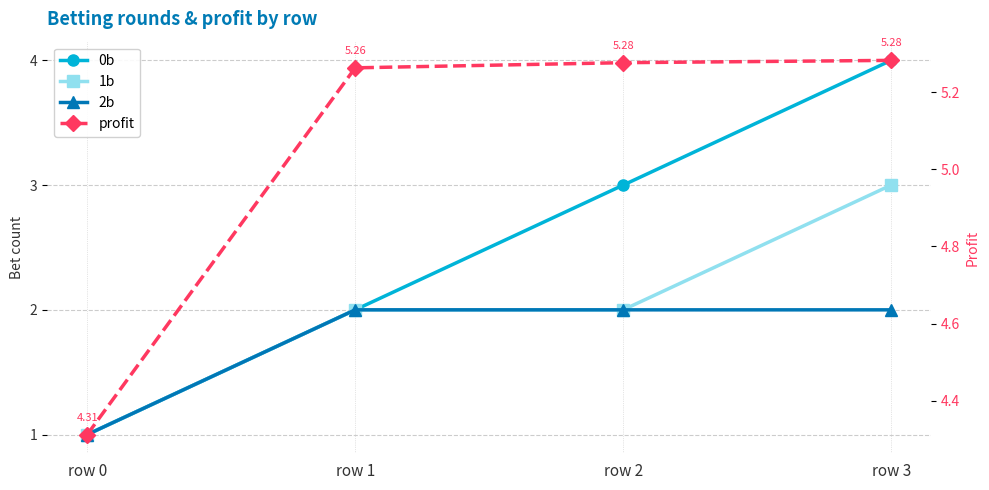

The value of 0b at row 3 is 2.4. True or false?

False